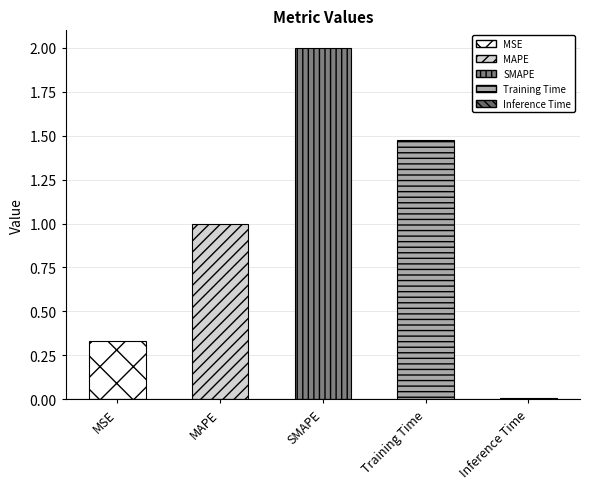

What is the difference between the maximum and minimum values?

2.0